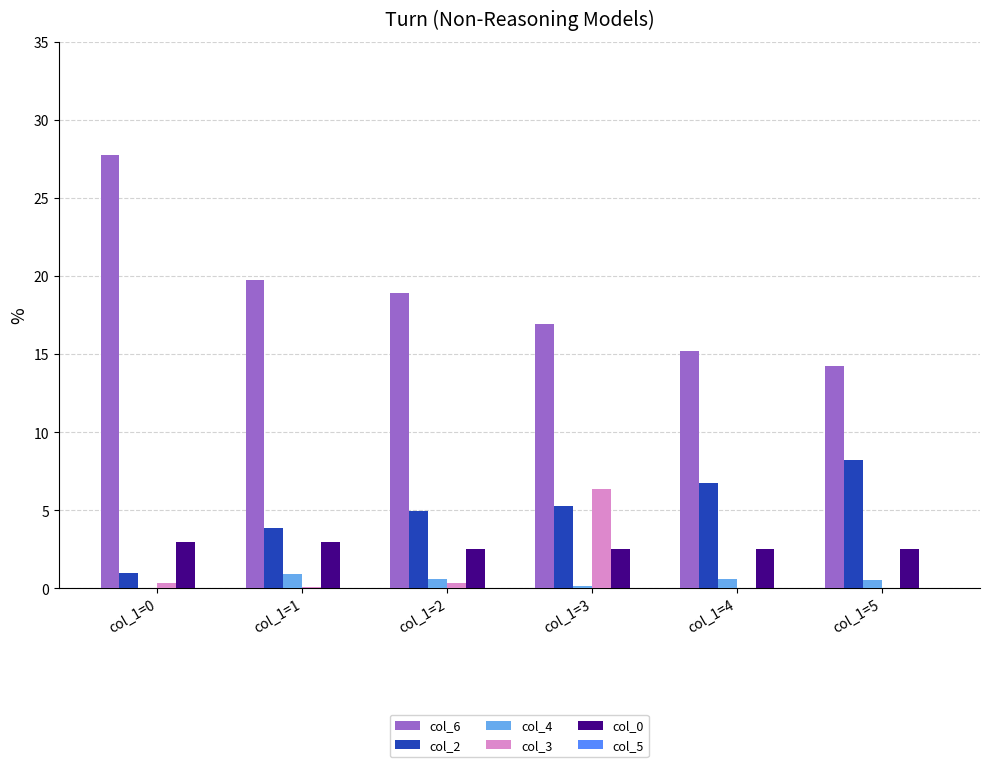

Where is col_2 nearest to the value 4?

col_1=1